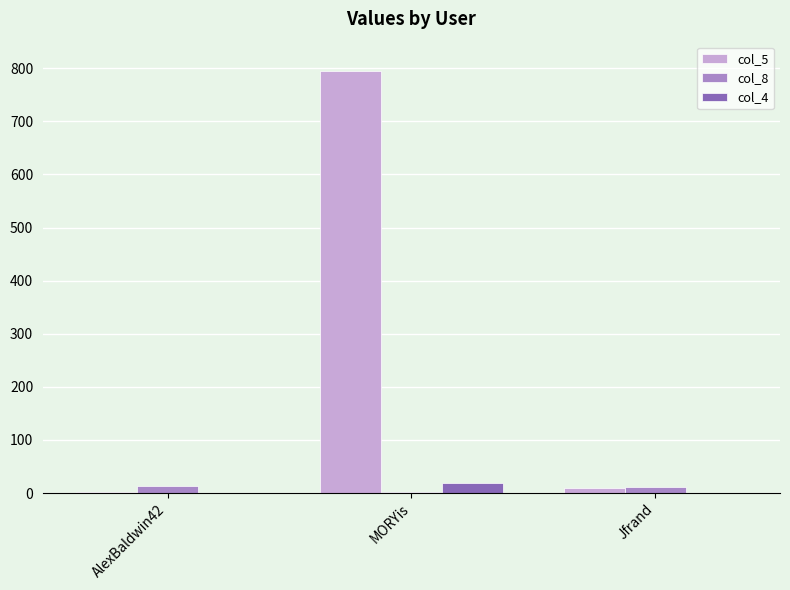

At which label does col_5 reach its peak?

MORYis